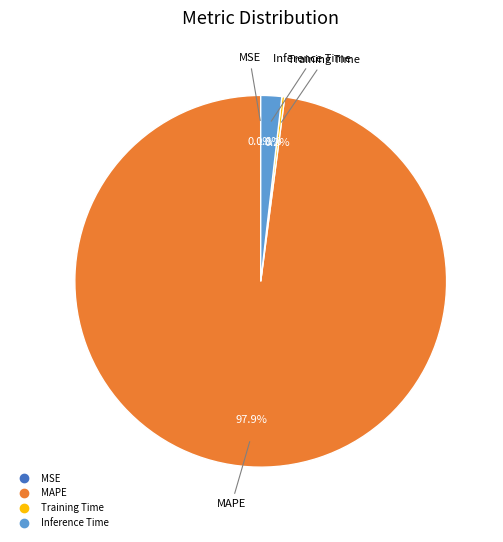

Does any single category account for the majority?

Yes